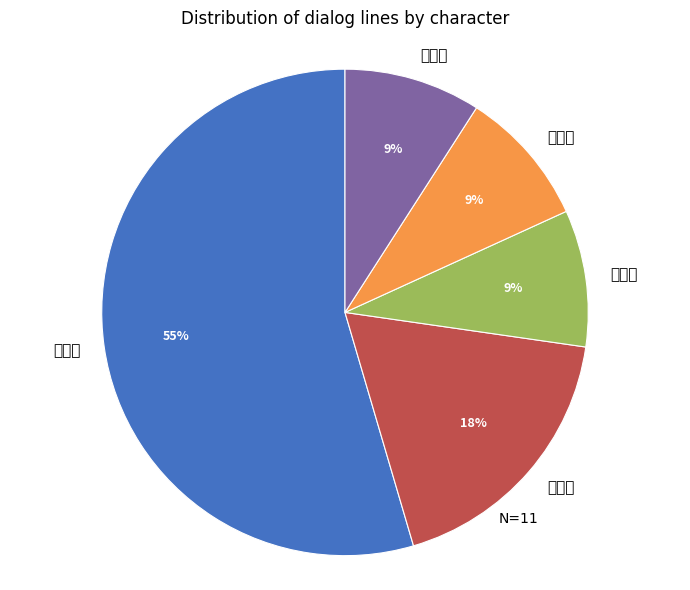

How many segments does this pie chart have?

5